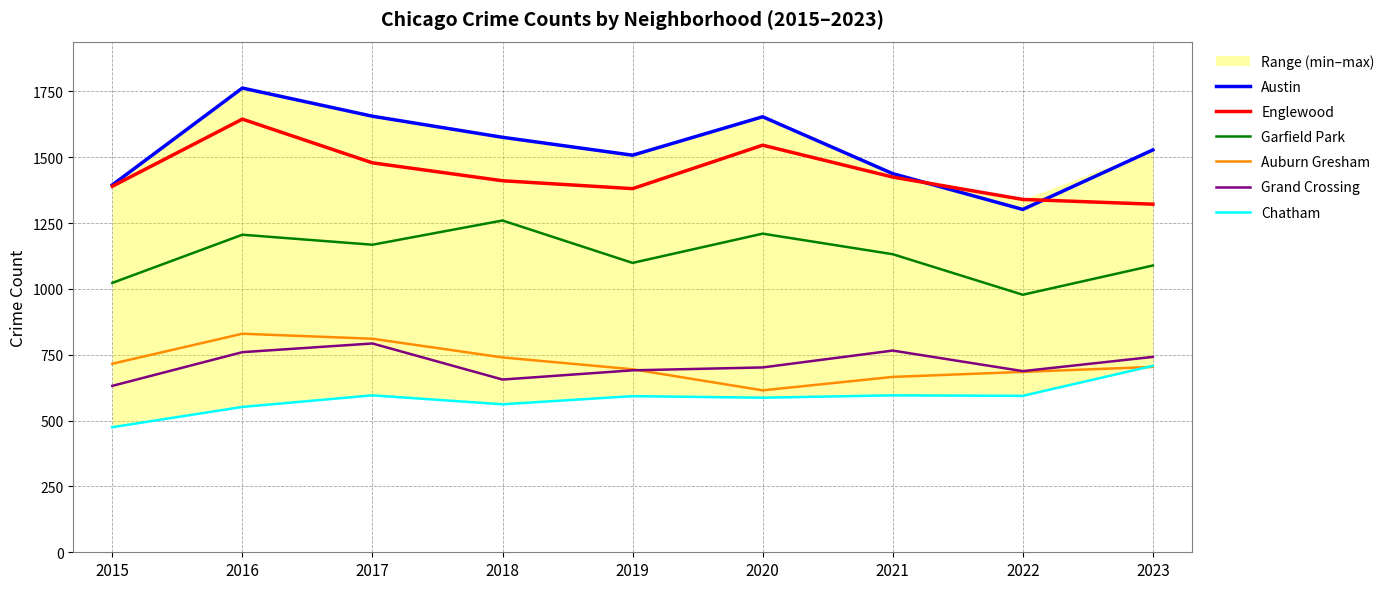

At which category is the sum across all series the highest?

2016